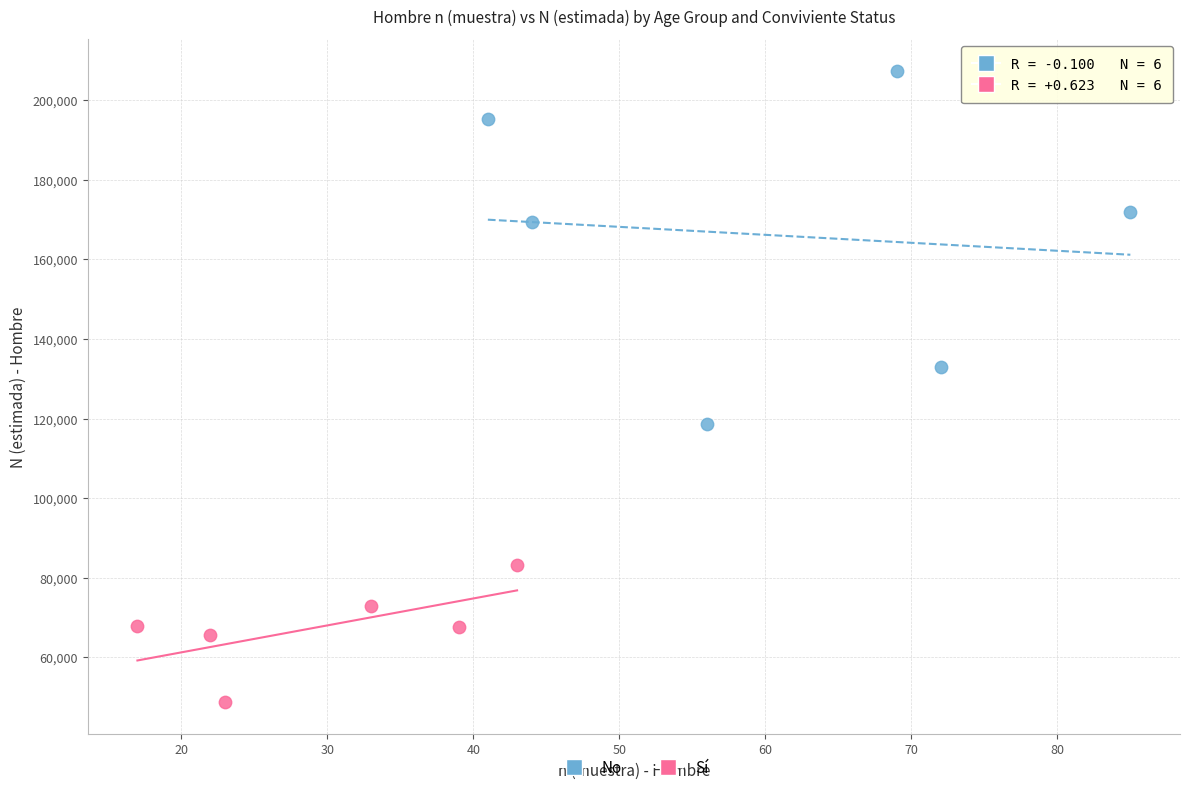

Which series has the largest Y range (max minus min)?

No